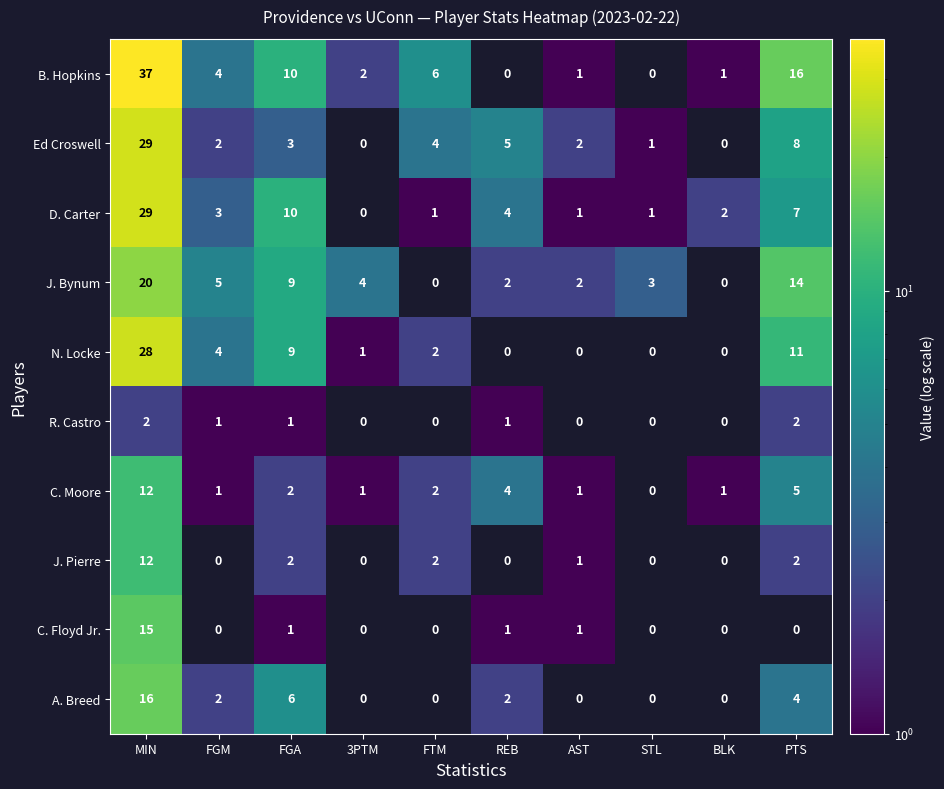

Count the R. Castro values in the range 0 to 1.

8